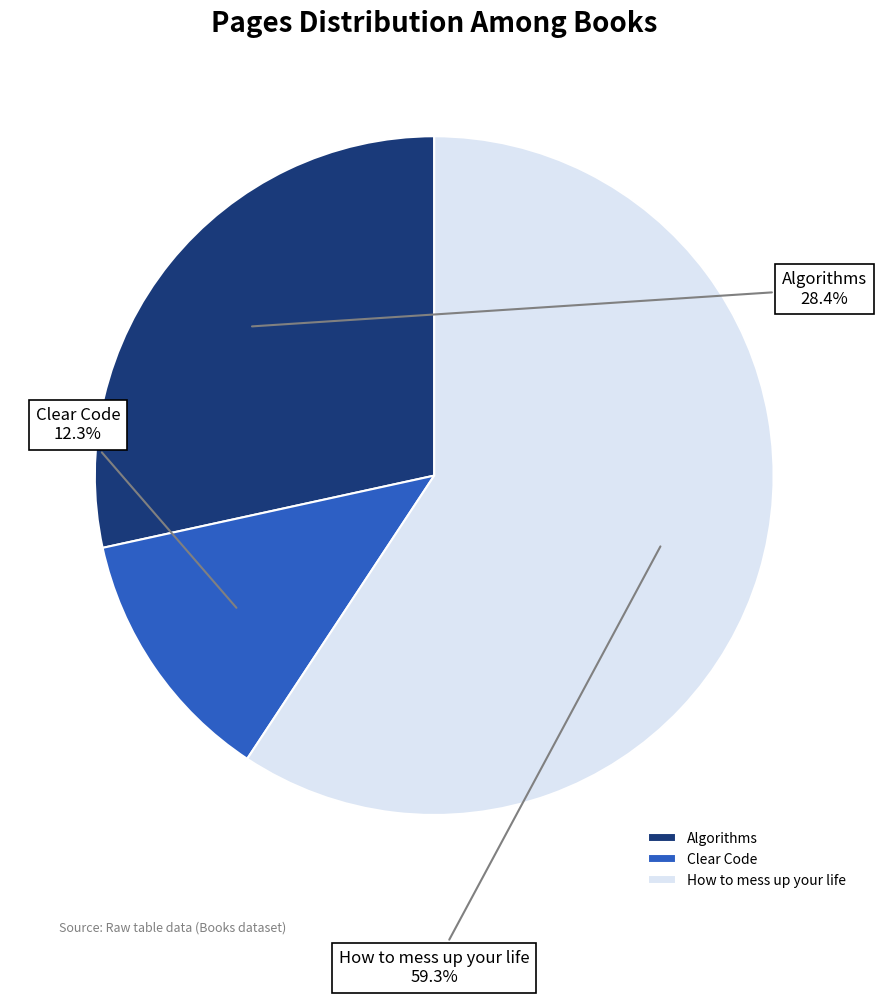

Count the number of slices in the pie.

3